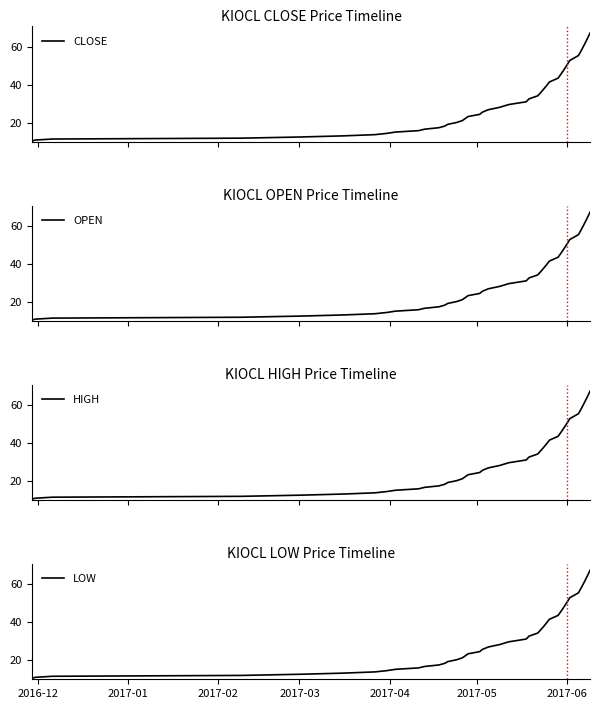

Is it true that LOW equals 5.2 at 2017-03?

False